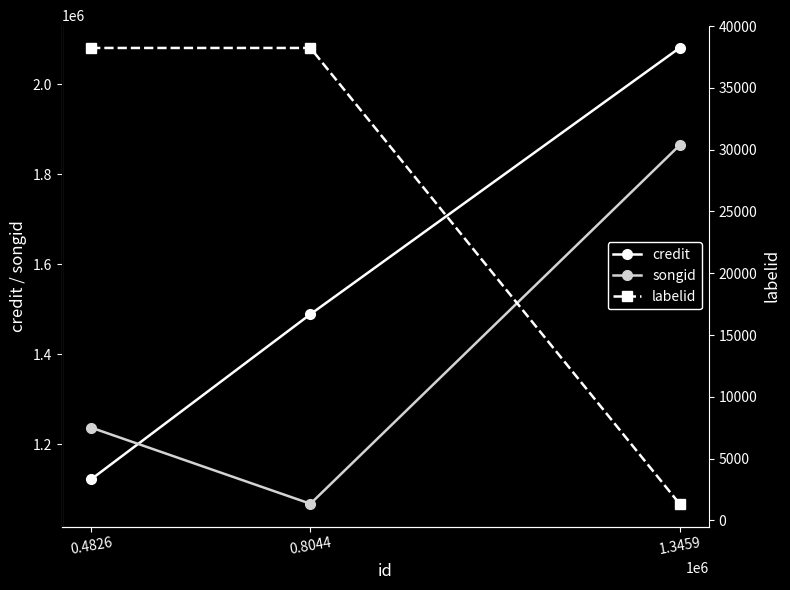

How many credit values are between 1122088 and 2080804?

3